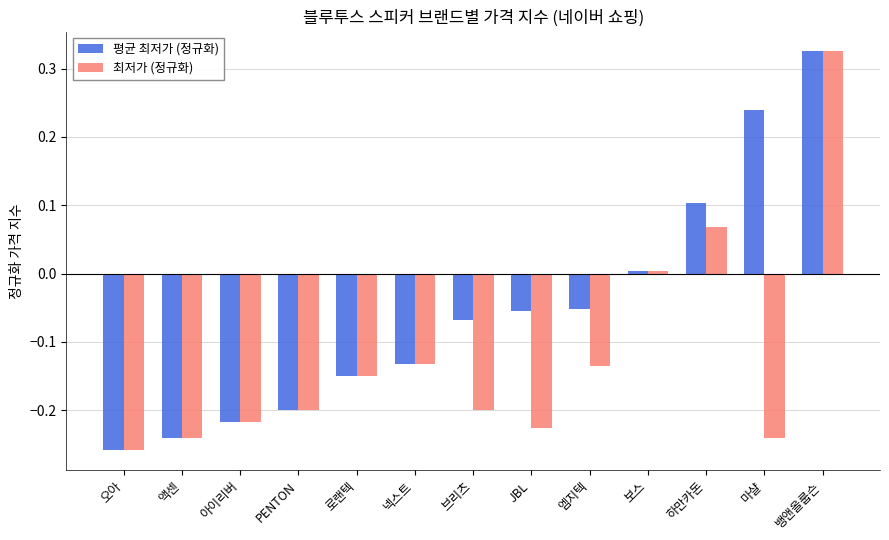

What are all the series names shown in the legend?

평균 최저가 (정규화), 최저가 (정규화)